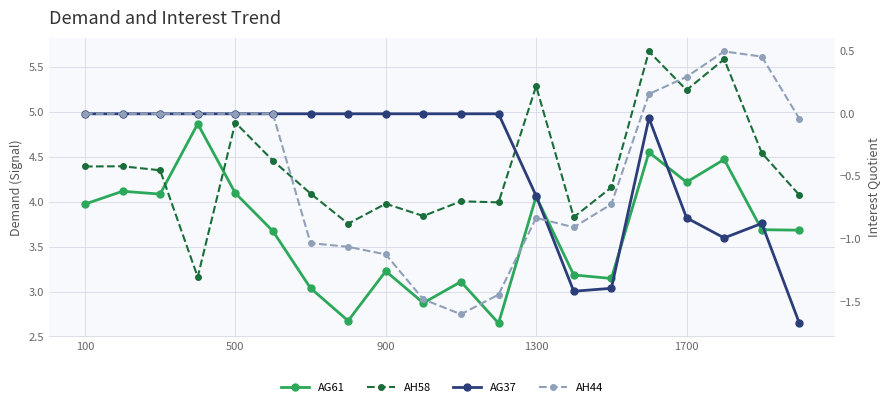

Rank the series at 900 from highest to lowest value.

AH58 (Previous), AG61 (Main), AG37 (Interest), AH44 (Interest Prev)